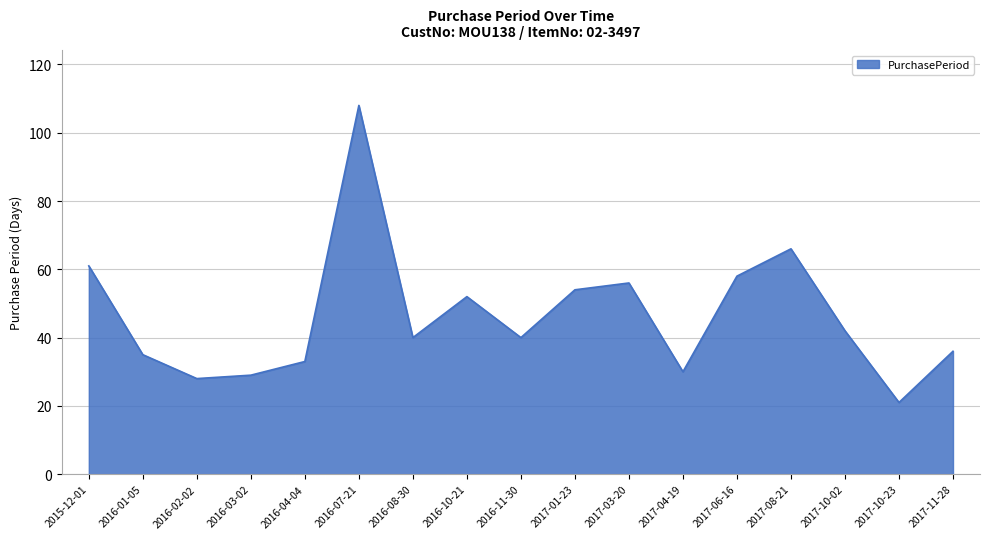

The value at 2017-10-02 is 18. True or false?

False